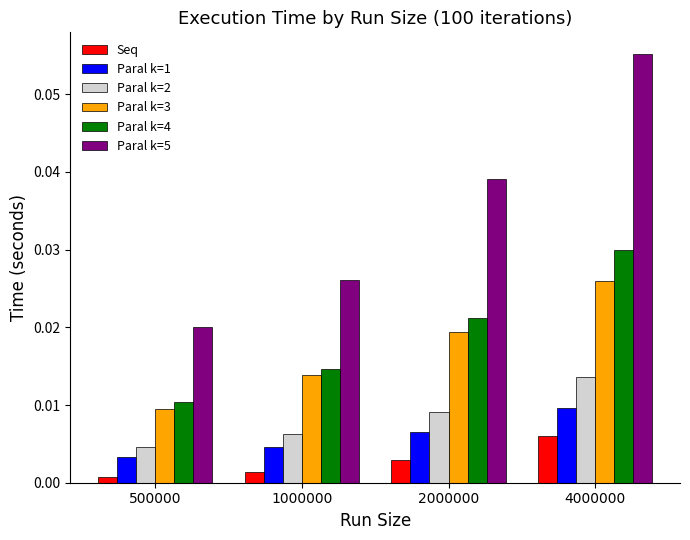

True or false: Paral k=5 has a value of 0.1 at 2000000.

False